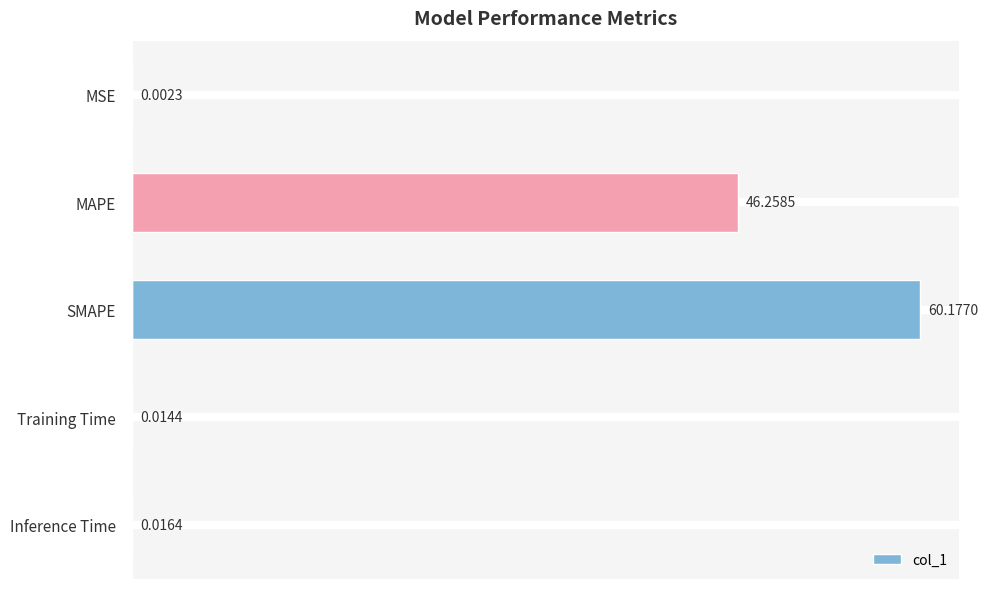

Which has a higher value, Inference Time or MSE?

Inference Time